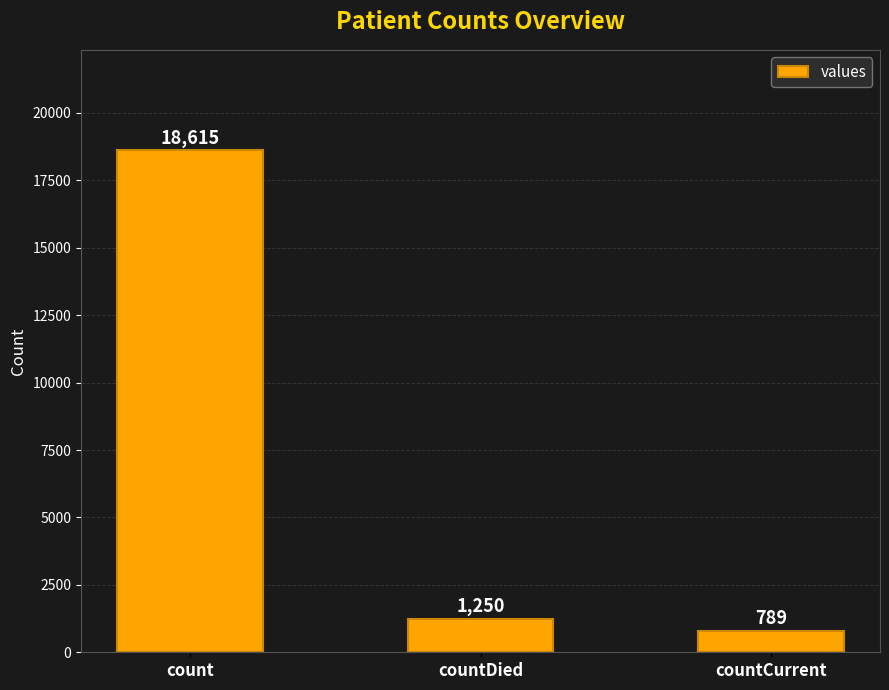

Does the chart contain any negative values?

No